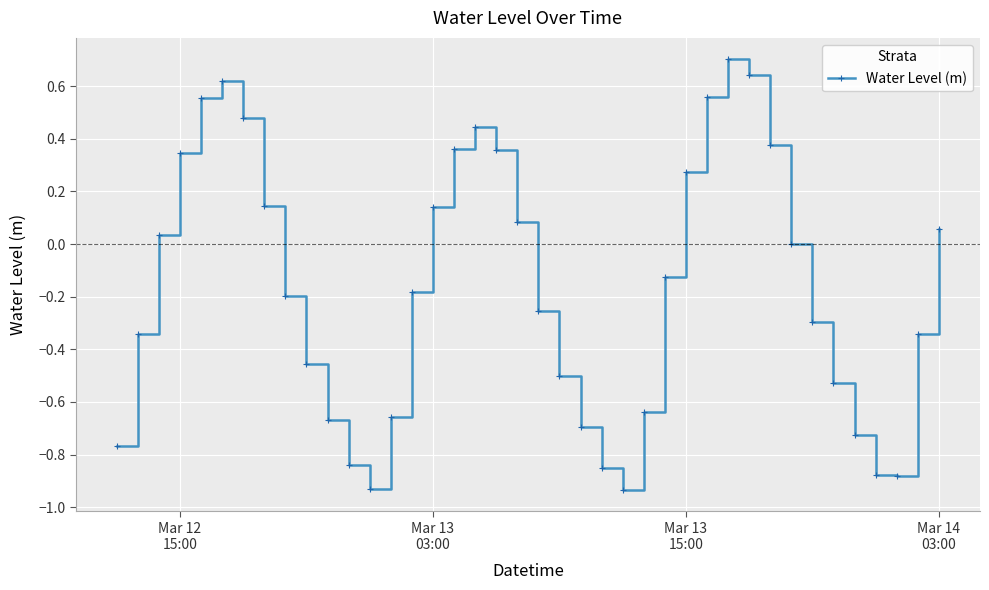

What is the average value?

-0.2